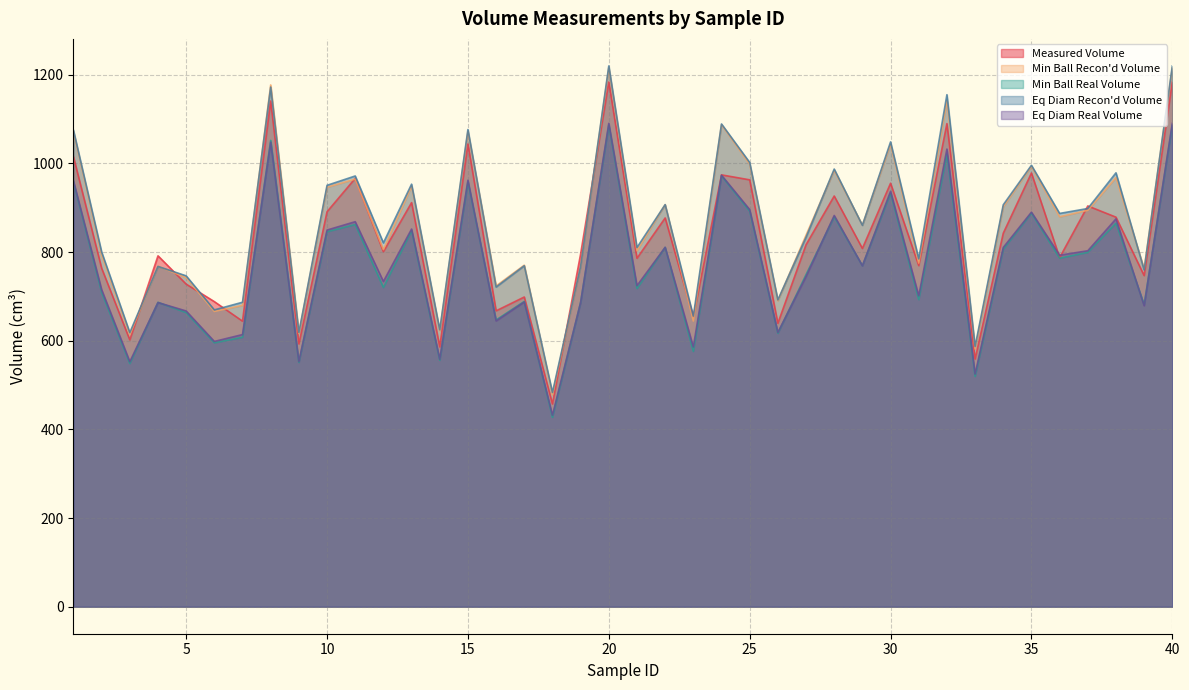

Which series ends up on top after the final intersection of Eq Diam Recon'd Volume and Measured Volume?

Eq Diam Recon'd Volume